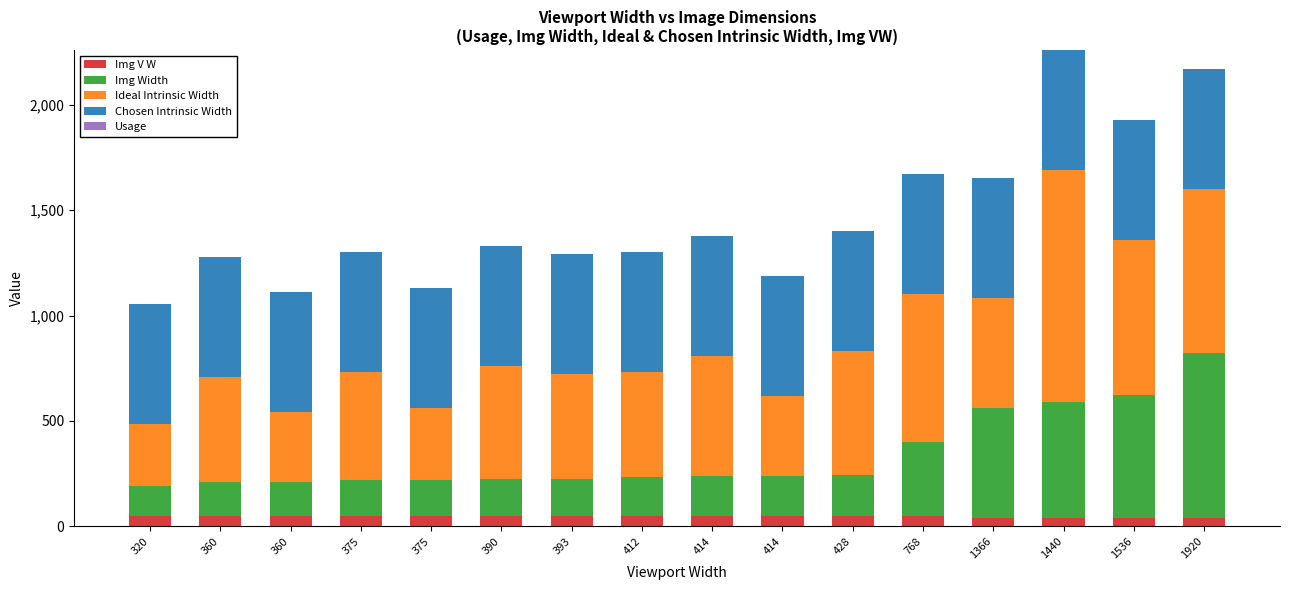

What is the difference between the maximum and minimum values in the Img V W series?

8.0